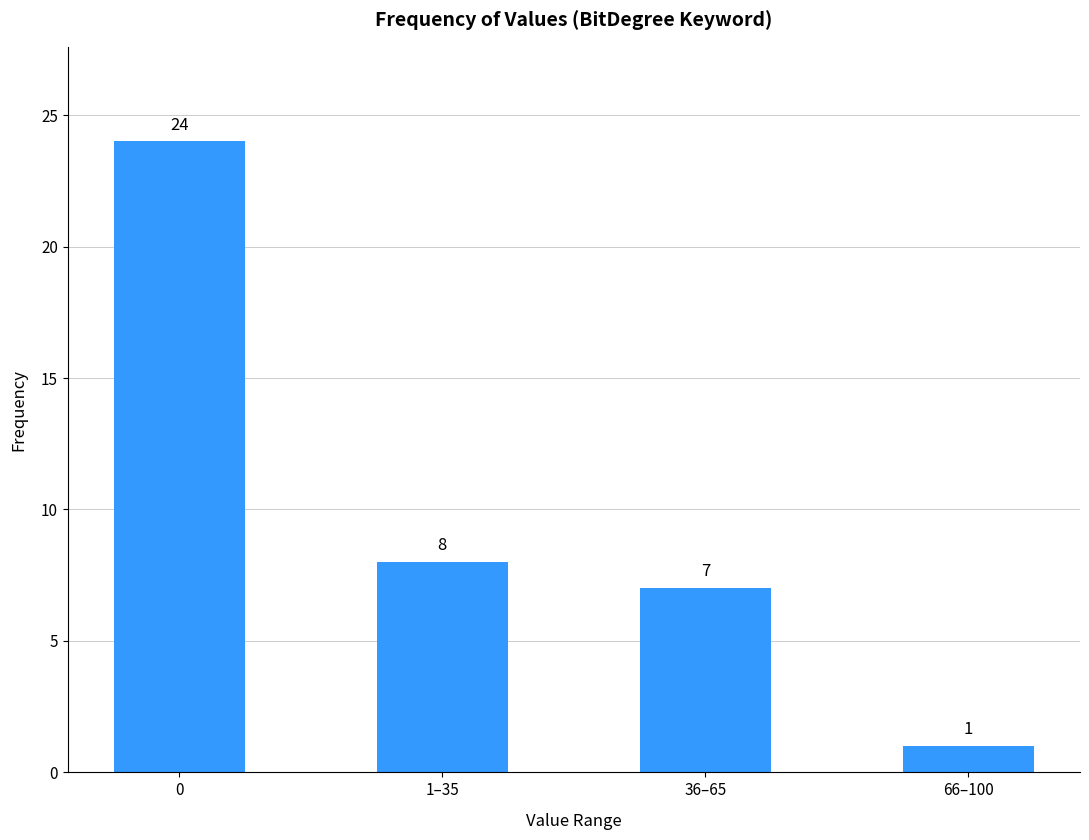

Rank the categories by value from lowest to highest.

66–100, 36–65, 1–35, 0